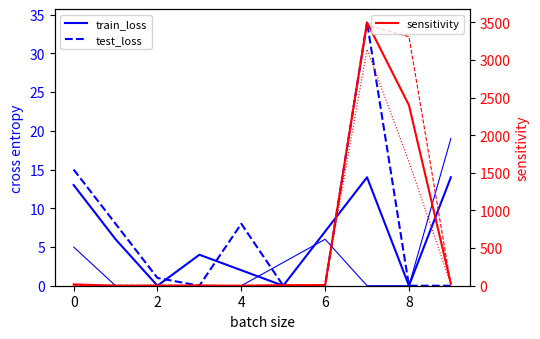

Which series changed the most between 2 and 8?

sensitivity